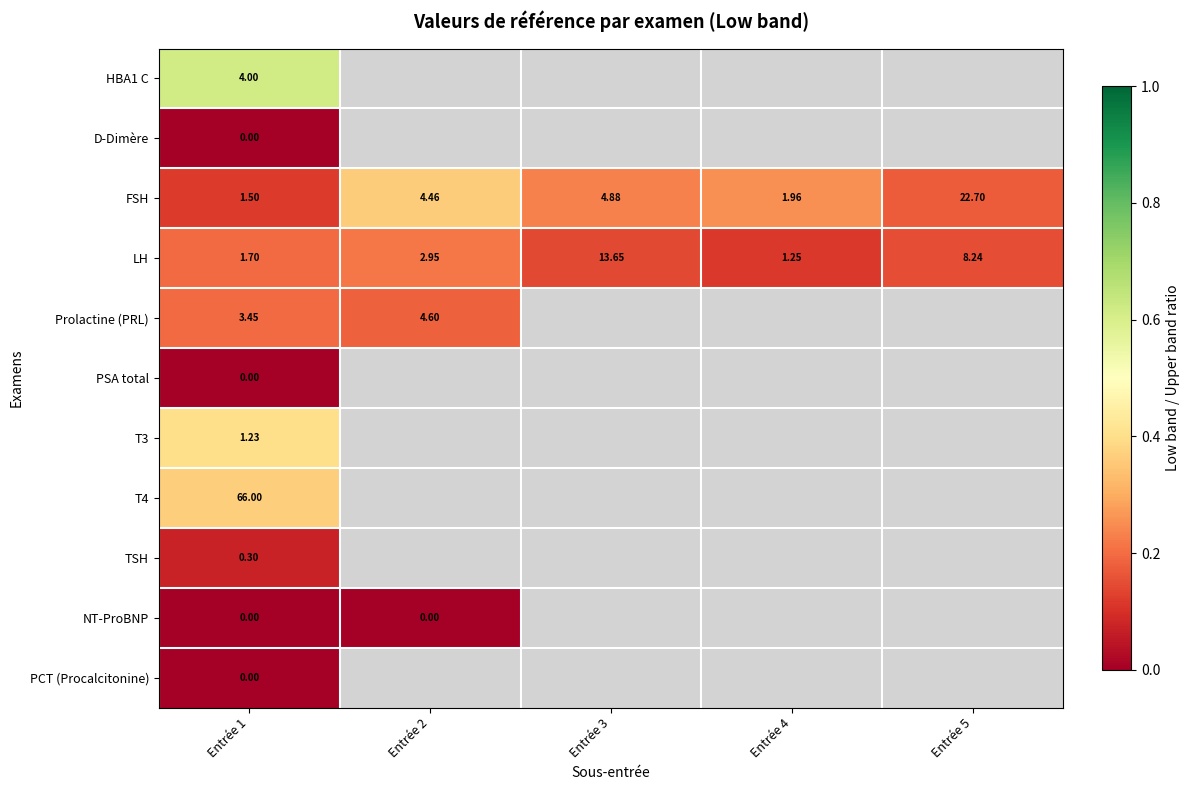

What is the difference between the highest and lowest values at Entrée 1?

66.0